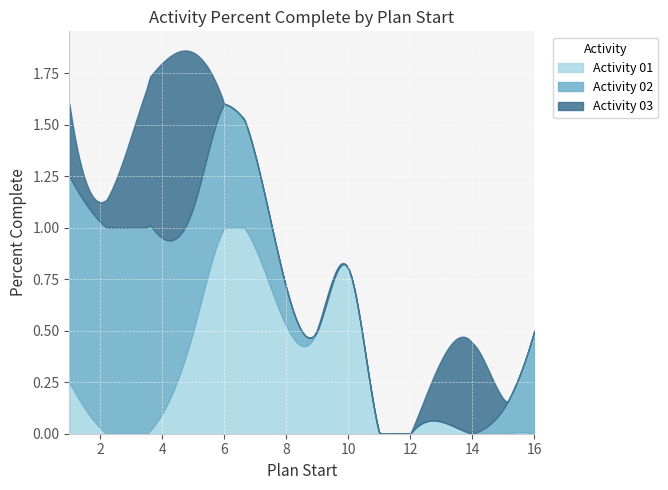

What is the sum of all Activity 03 values?

2.5